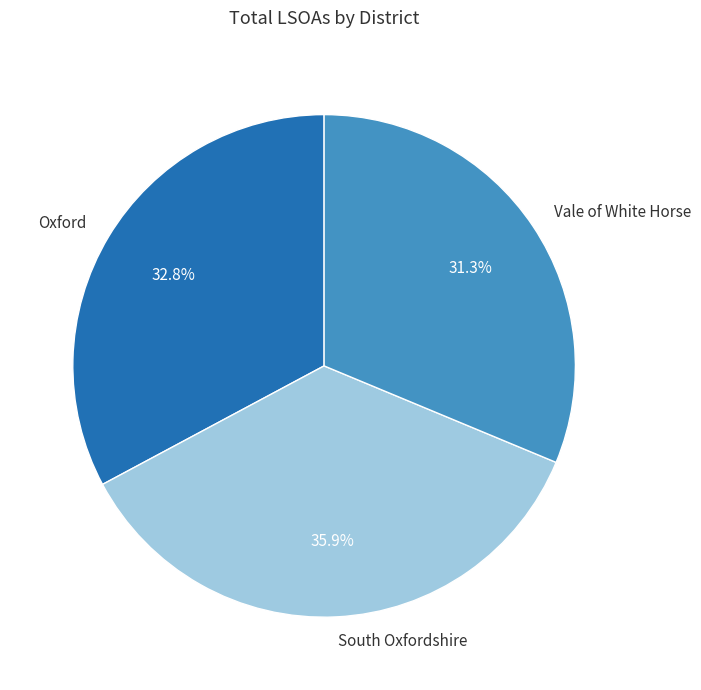

What percentage is the Vale of White Horse slice, to the nearest percent?

31%